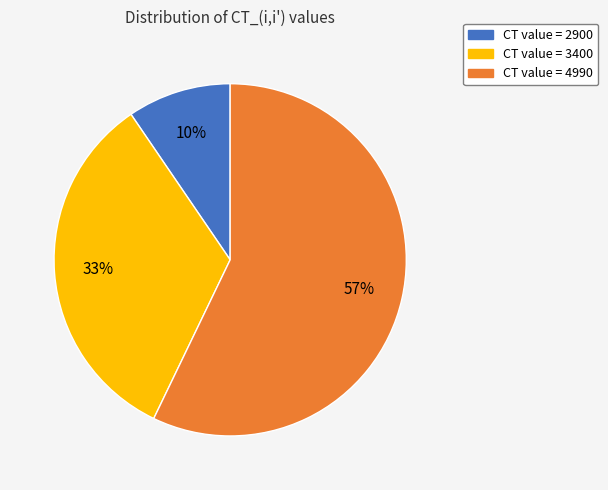

Is there any slice that represents more than half of the pie?

Yes